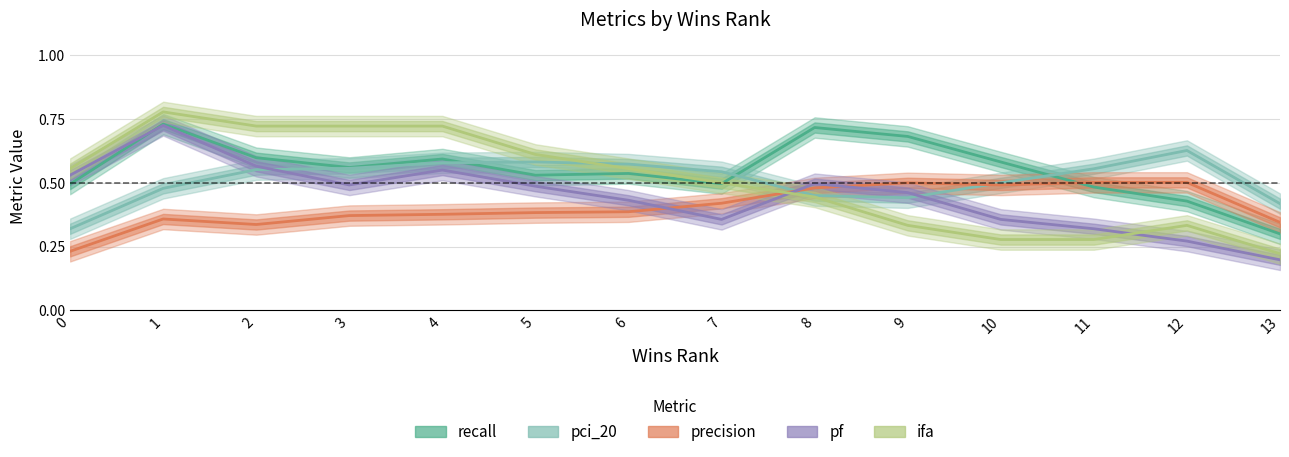

What is the value of the ifa point at the 7th from the left?

0.6